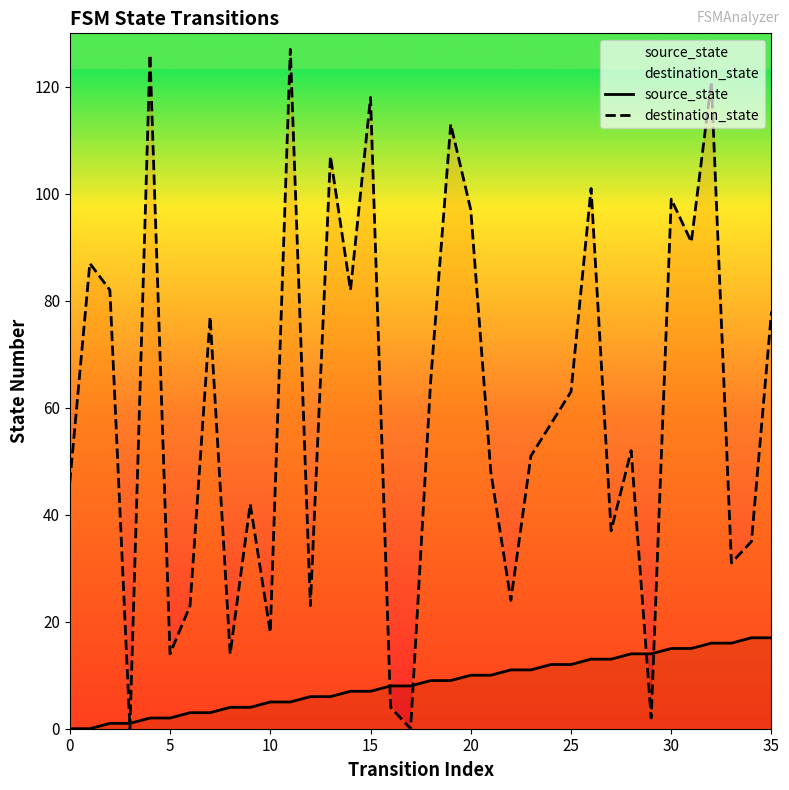

How many lines are shown in the chart?

2